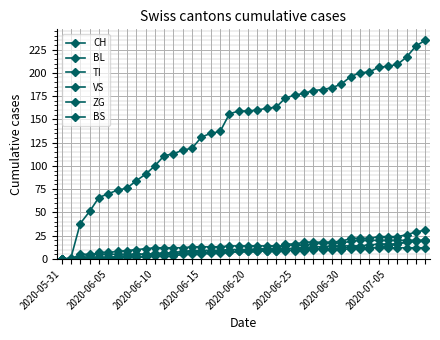

What is the greatest value displayed?

235